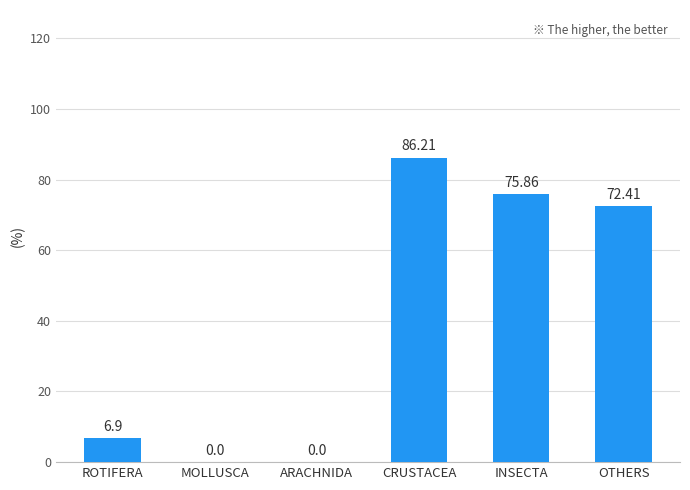

What is the change in value from ARACHNIDA to INSECTA?

+75.9